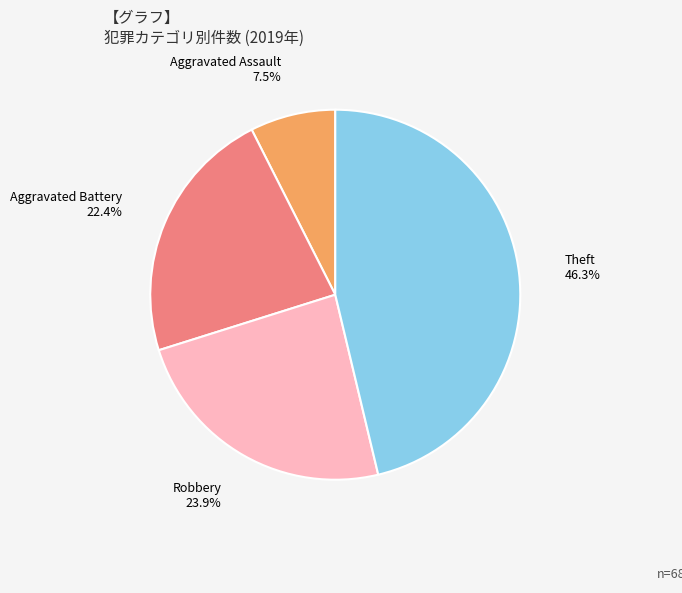

How much of the chart is everything except Robbery?

76.1%